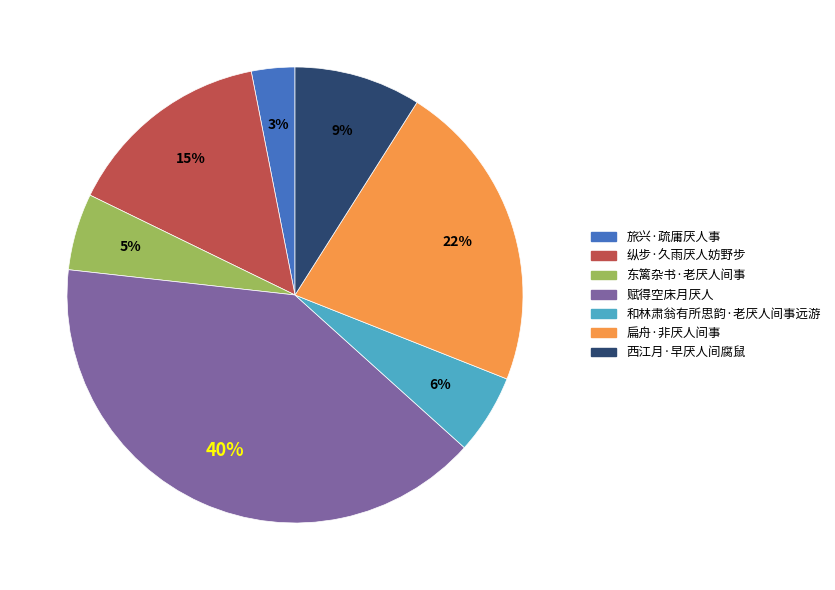

Is there a majority slice in this chart?

No